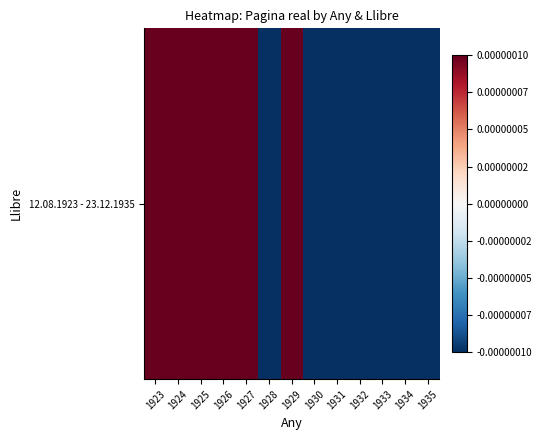

True or false: the data shows 0.0 at 1926.

True